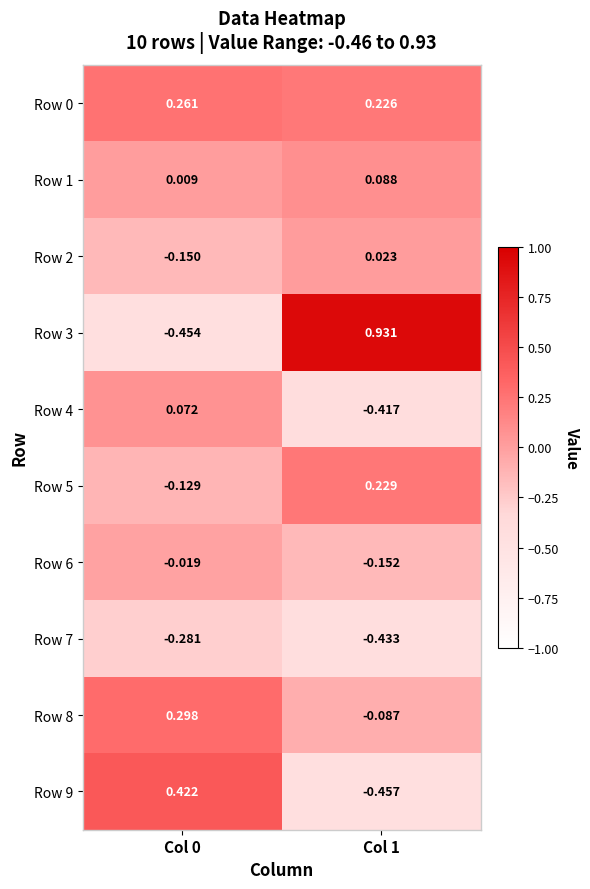

Is the value of Row 6 at Col 0 greater than the value of Row 2 at Col 0?

Yes